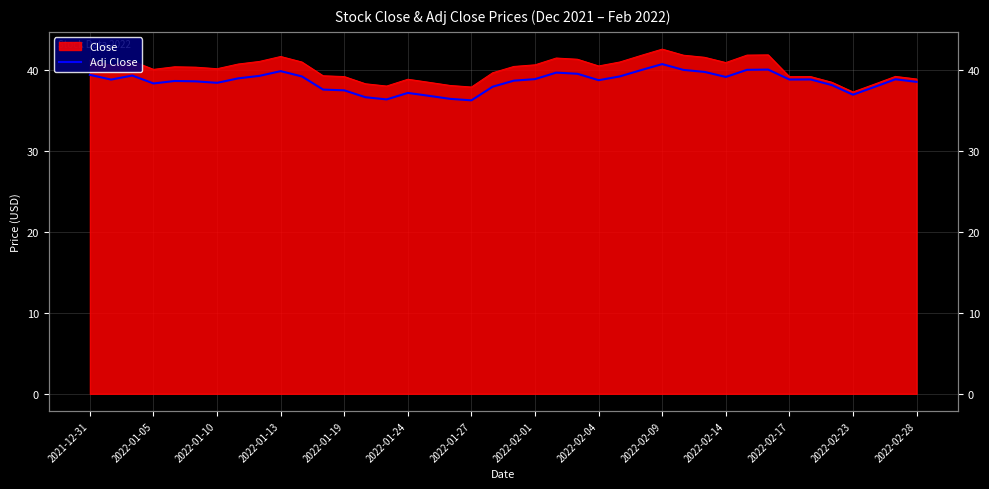

What value does the data have at 17?

36.4